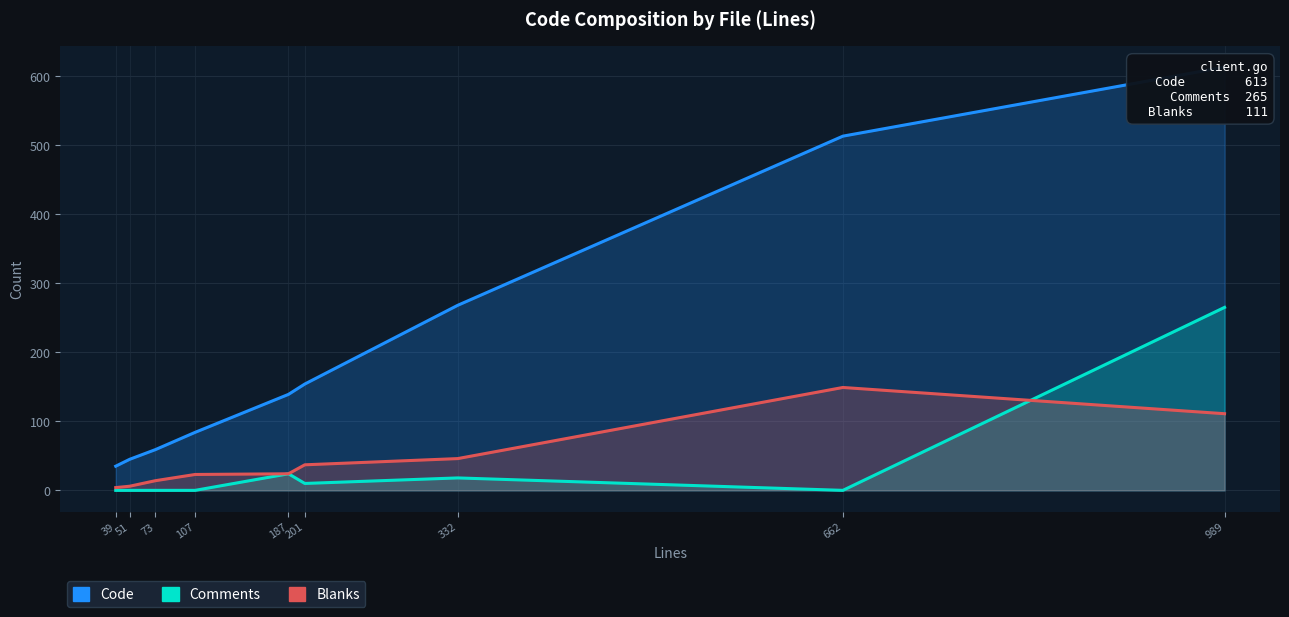

True or false: Blanks has more than 2 interior local peaks.

True